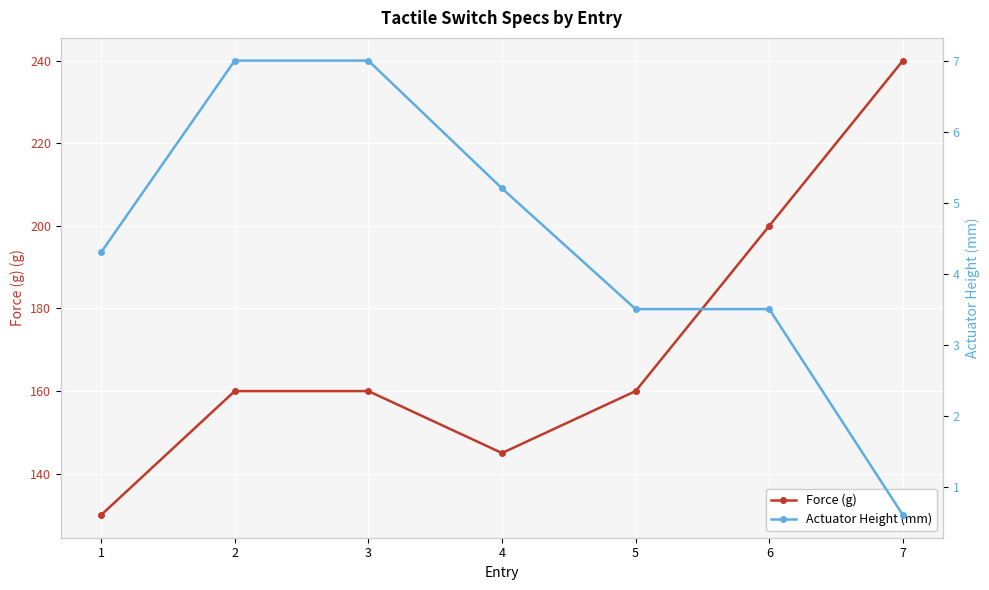

Which series has the largest total across all categories?

Force (g)